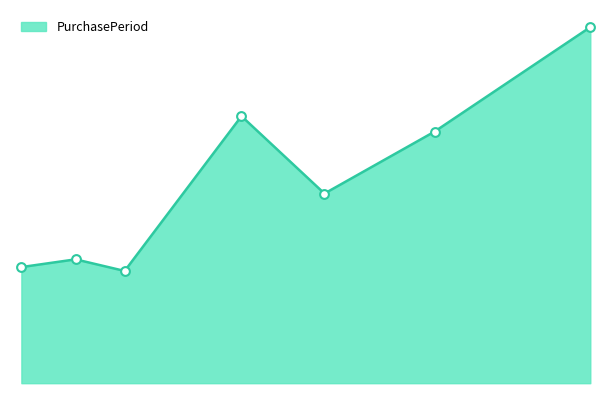

Does the chart have visible grid lines?

No